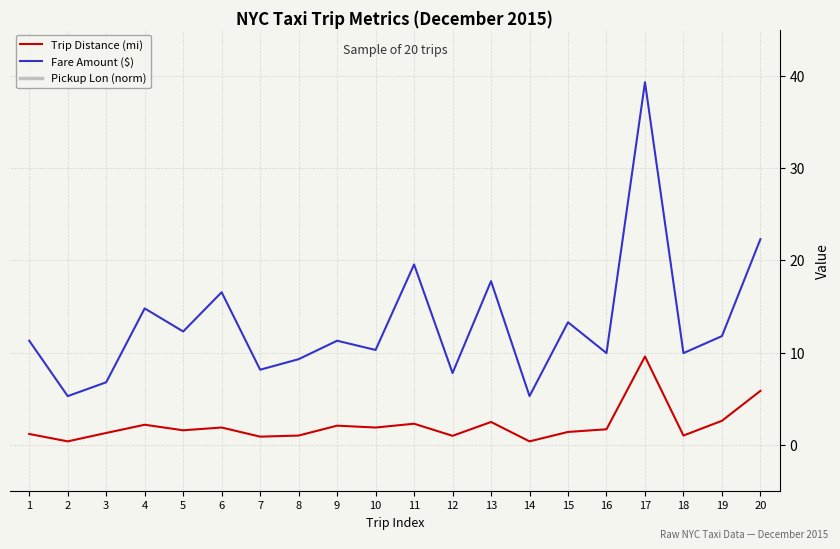

What is the difference between the maximum and minimum values in the Pickup Lon (norm) series?

0.1